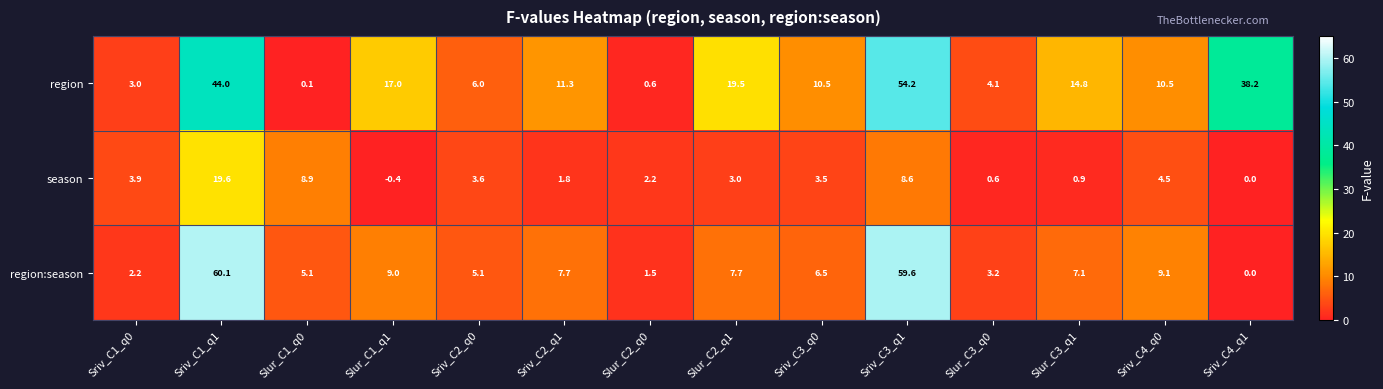

At which category does the chart reach its peak across all series?

Sriv_C1_q1